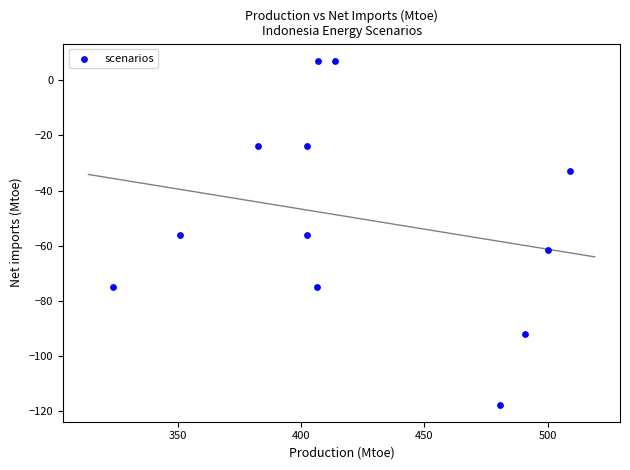

What is the average X value?

422.5